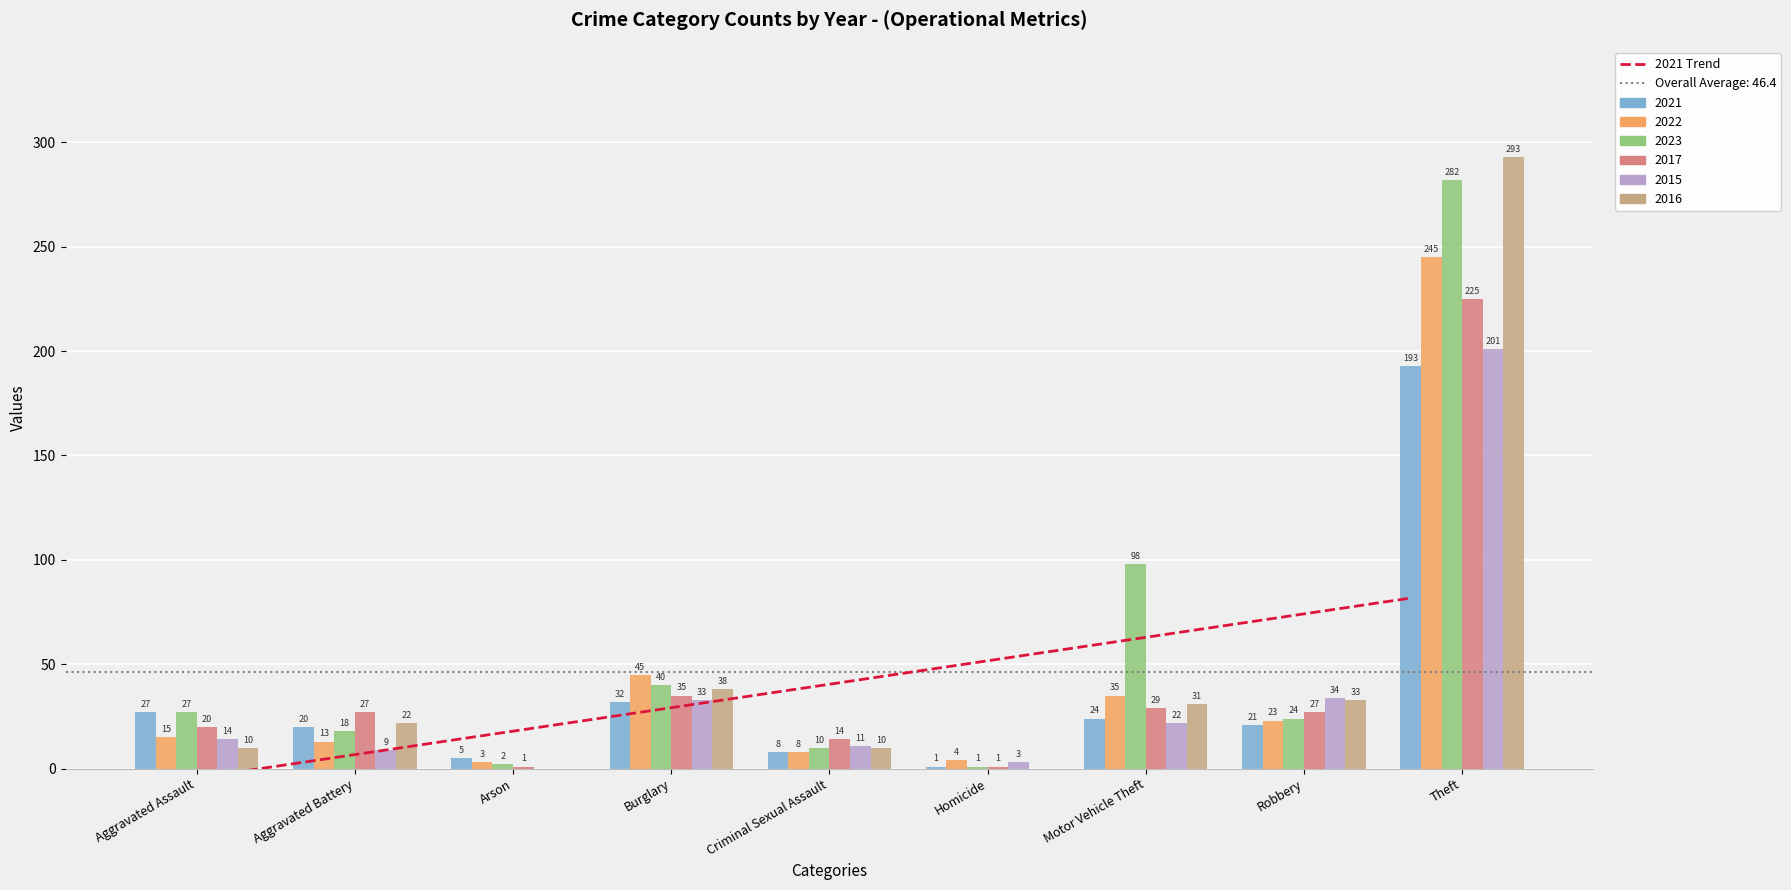

Does the chart contain stacked bars?

No